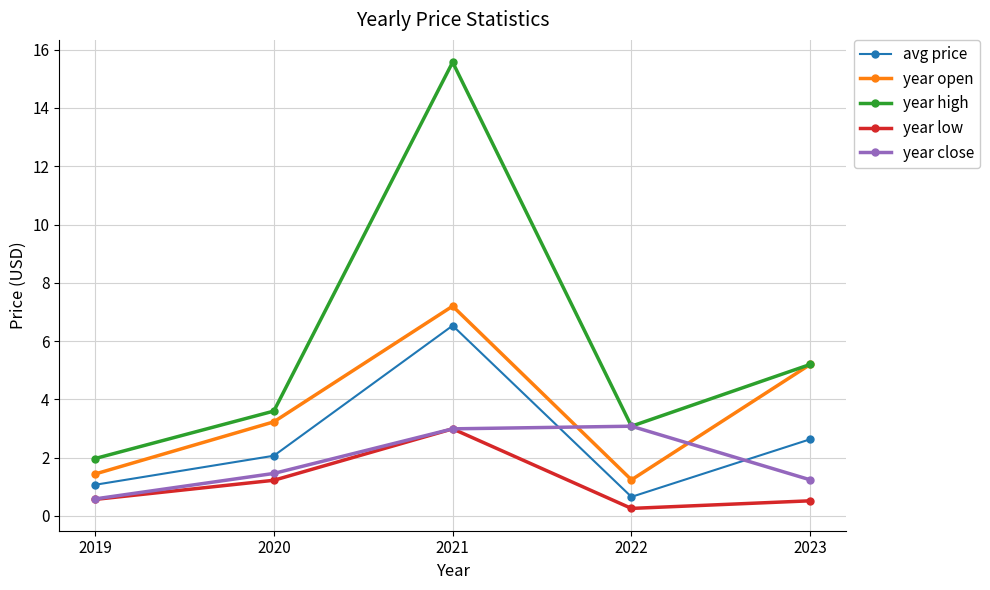

At which label is year low closest to 1?

2020